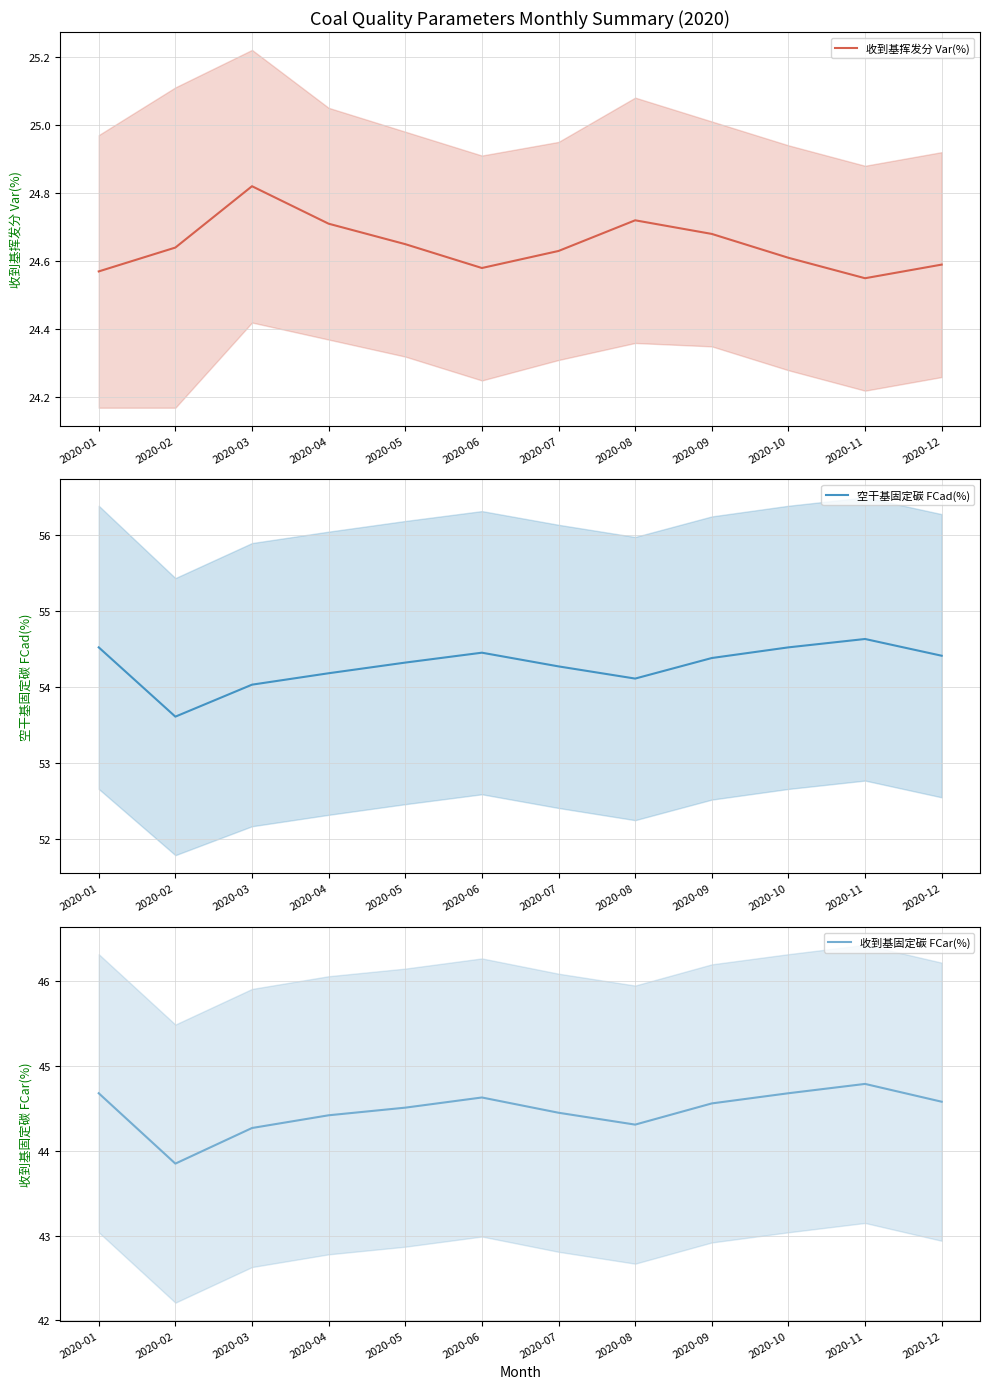

How many interior local peaks does the 收到基挥发分 Var(%) series have?

2